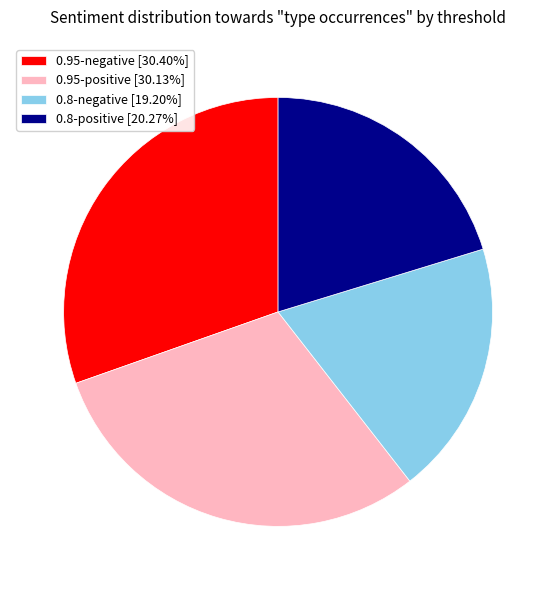

Approximately how many times larger is the value at 0.95-negative [30.40%] compared to 0.95-positive [30.13%]?

1.0